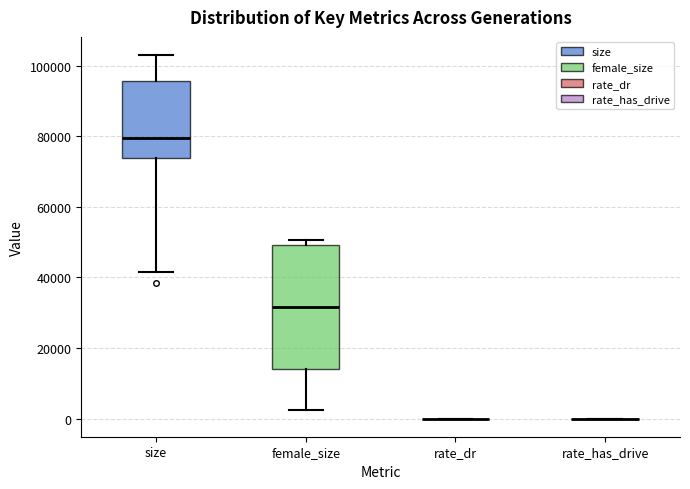

Where is the upper edge of the box for female_size on the y-axis? The values are not printed on the chart, so give them approximately, as read against the axis.

50000